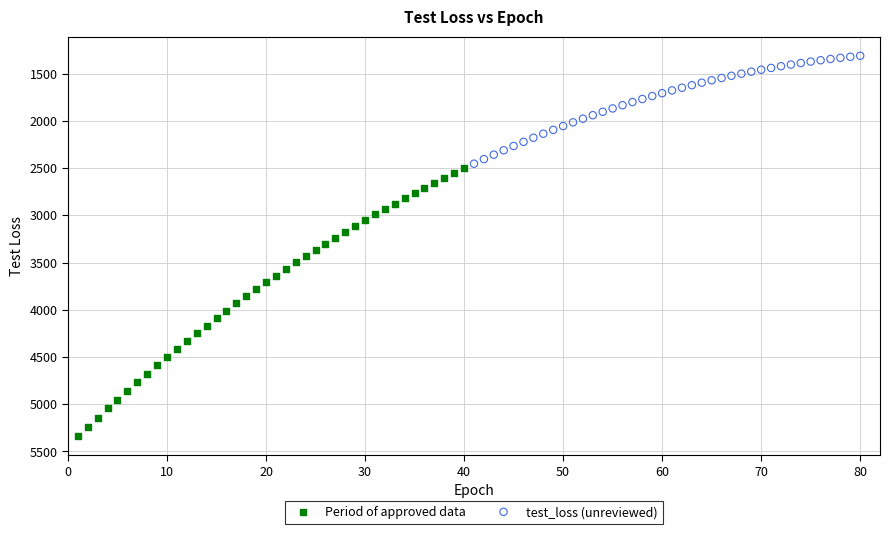

Which series contains the highest Y value?

Period of approved data